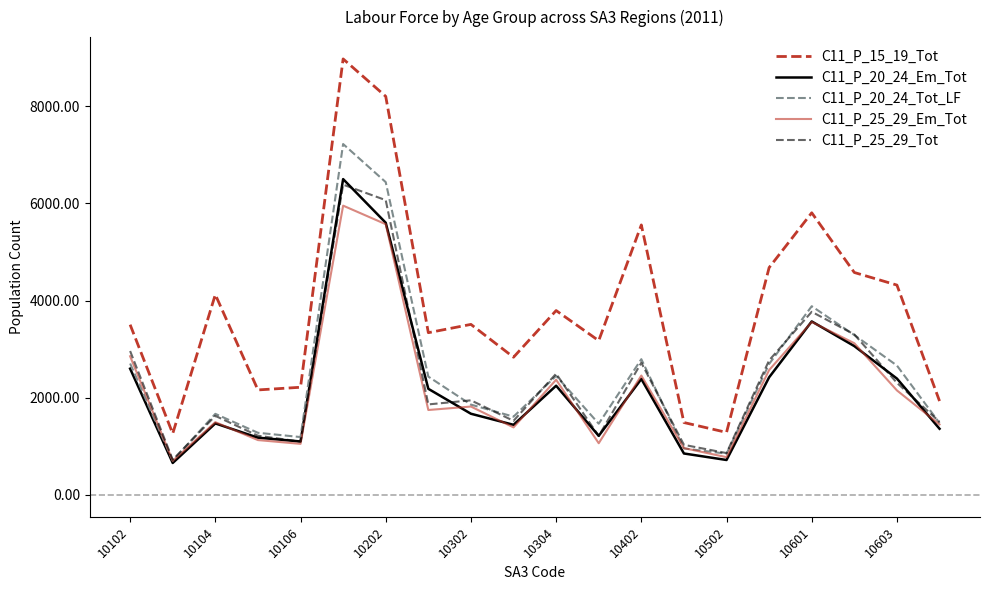

True or false: C11_P_20_24_Tot_LF and C11_P_15_19_Tot intersect in this chart.

False